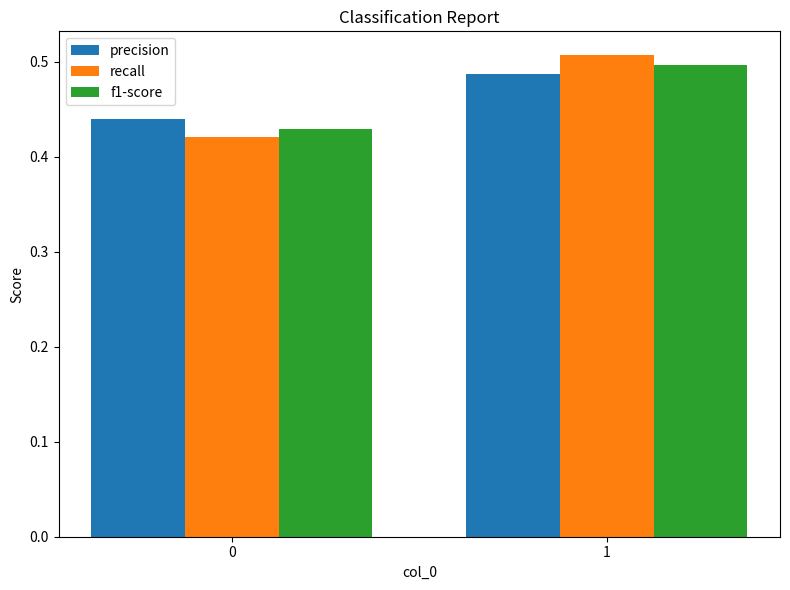

What is the total value across all series at 0?

1.3